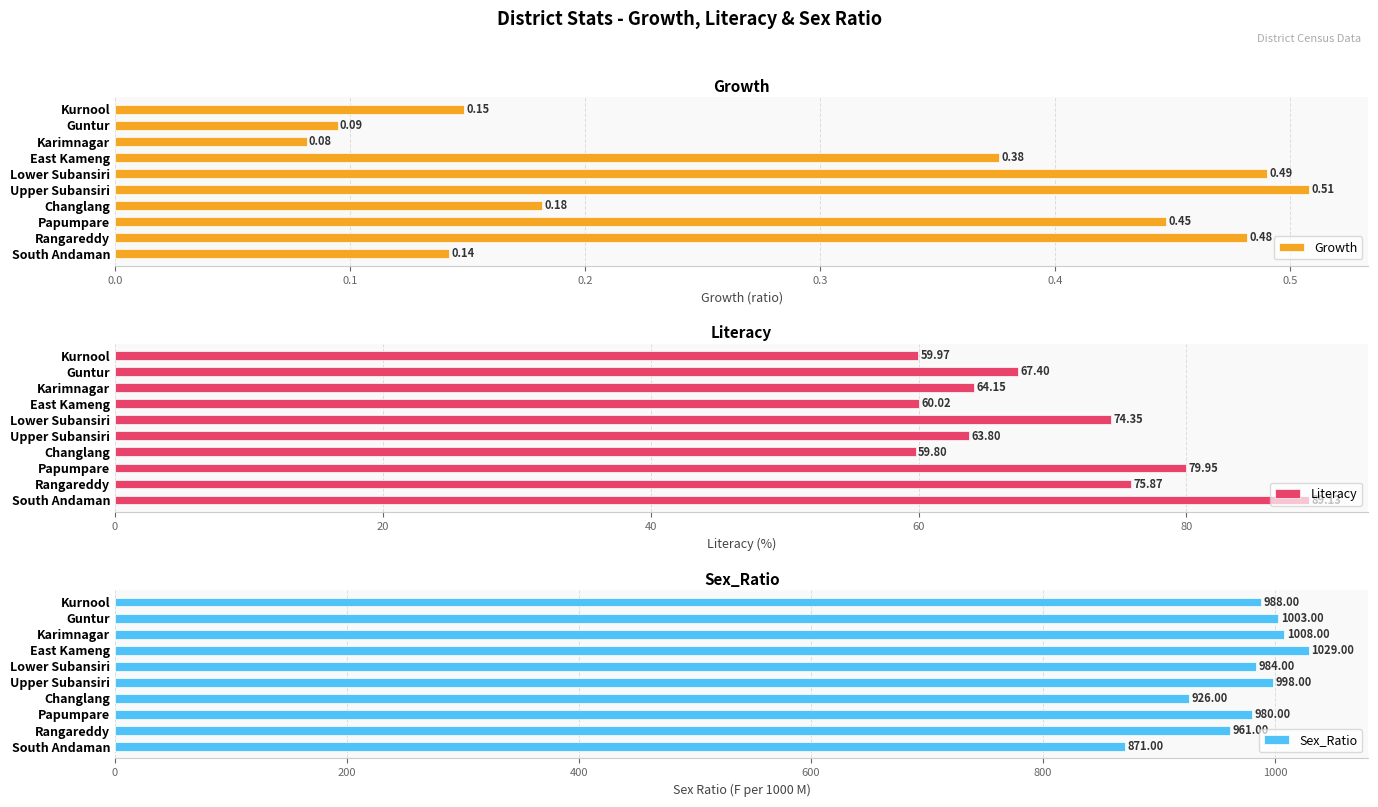

How many bars are there in total?

30